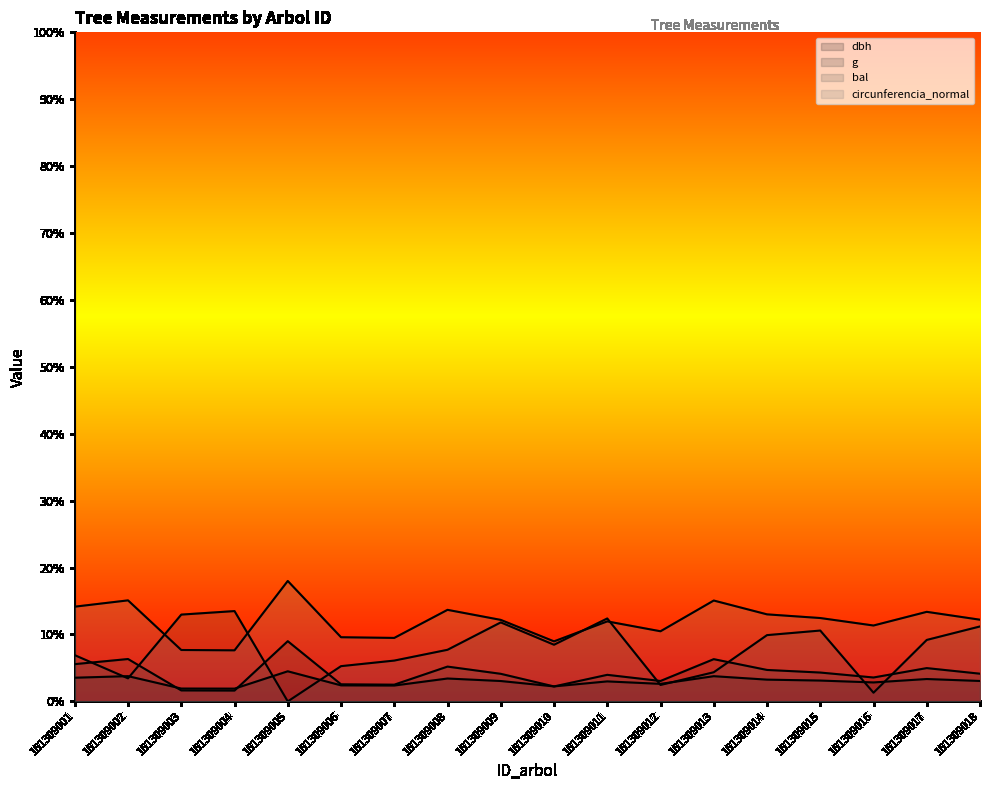

After their last crossing, which series has the higher values: bal or g?

bal